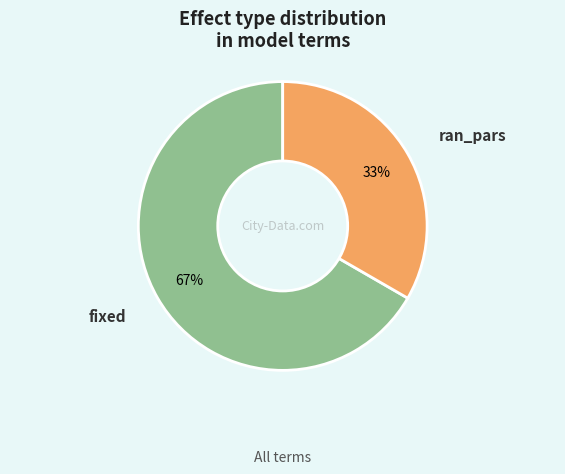

Is there any slice that represents more than half of the pie?

Yes